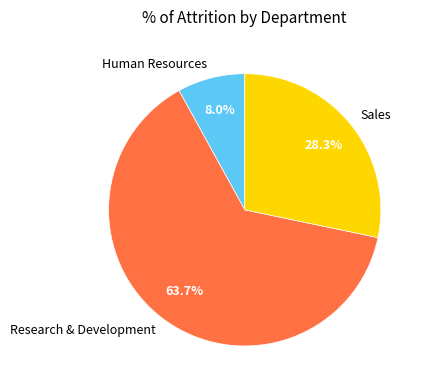

Rank the categories by value from highest to lowest.

Research & Development, Sales, Human Resources